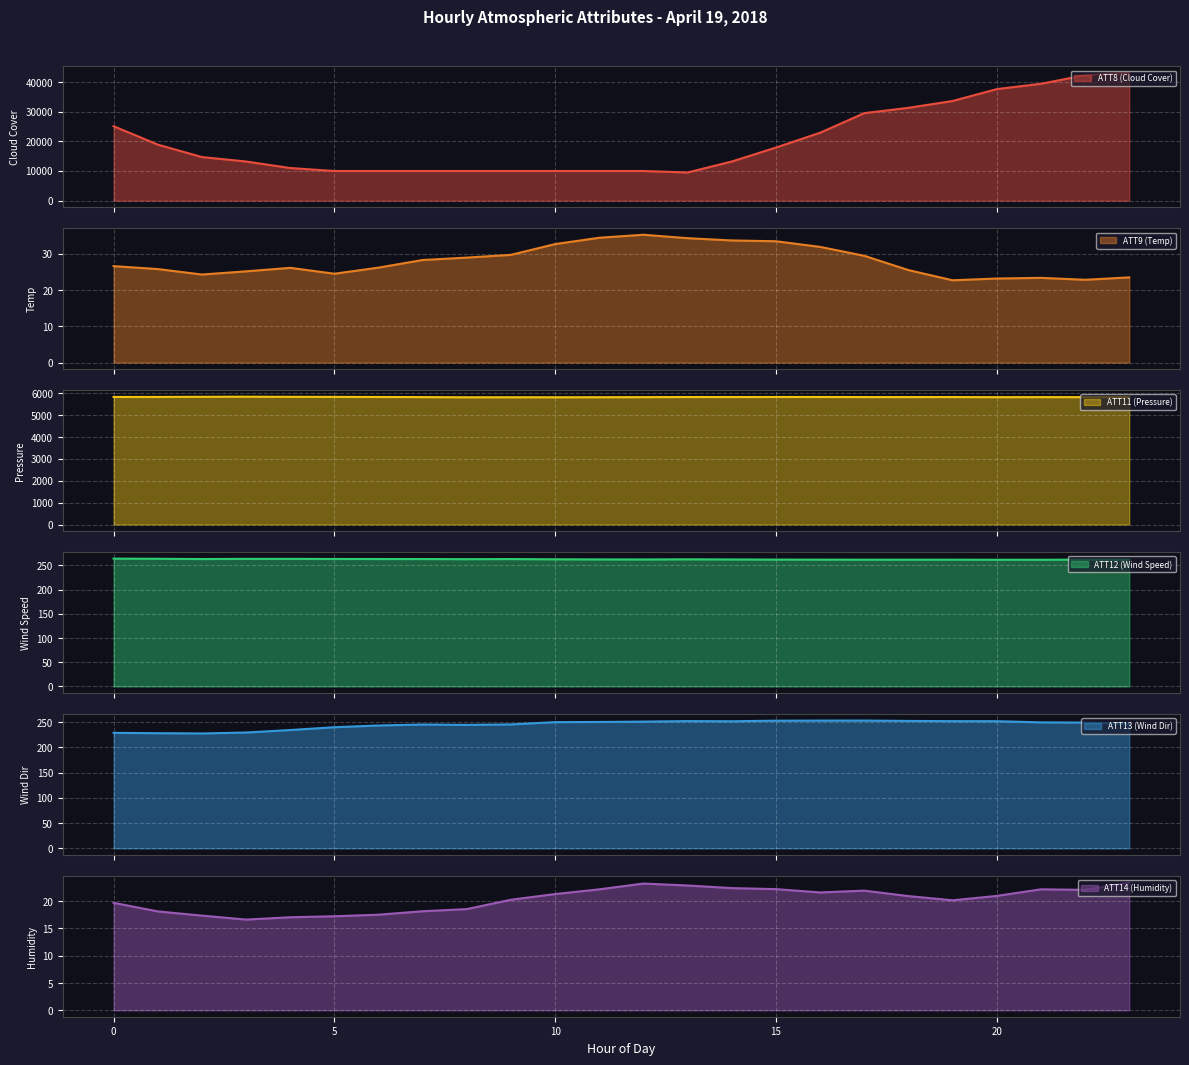

What is the average value of the ATT8 (Cloud Cover) series?

20133